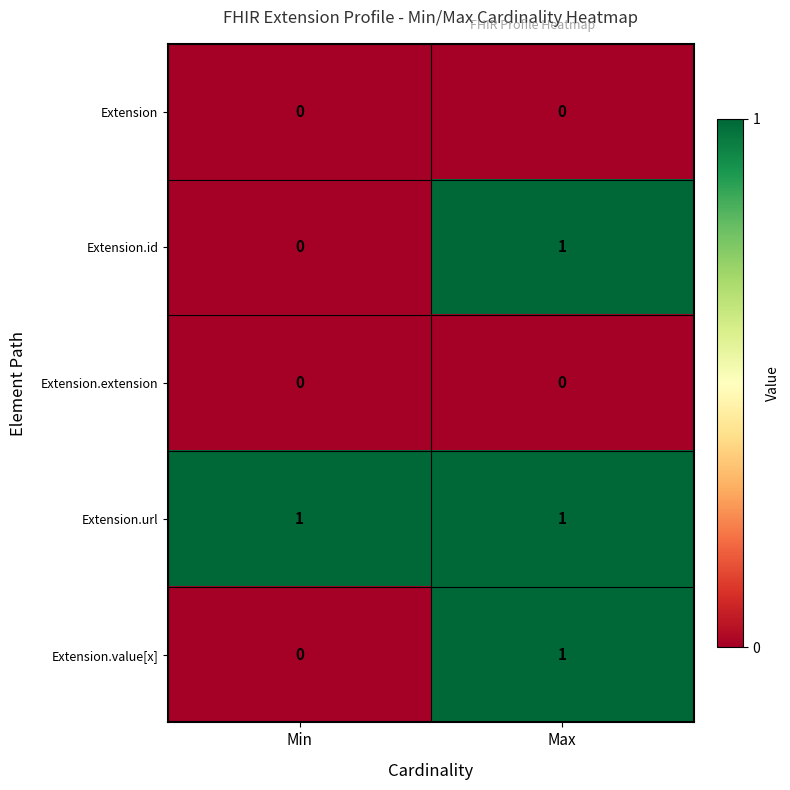

Reading right to left, extract all data points from this chart.

Extension: 0	0
Extension.id: 1	0
Extension.extension: 0	0
Extension.url: 1	1
Extension.value[x]: 1	0